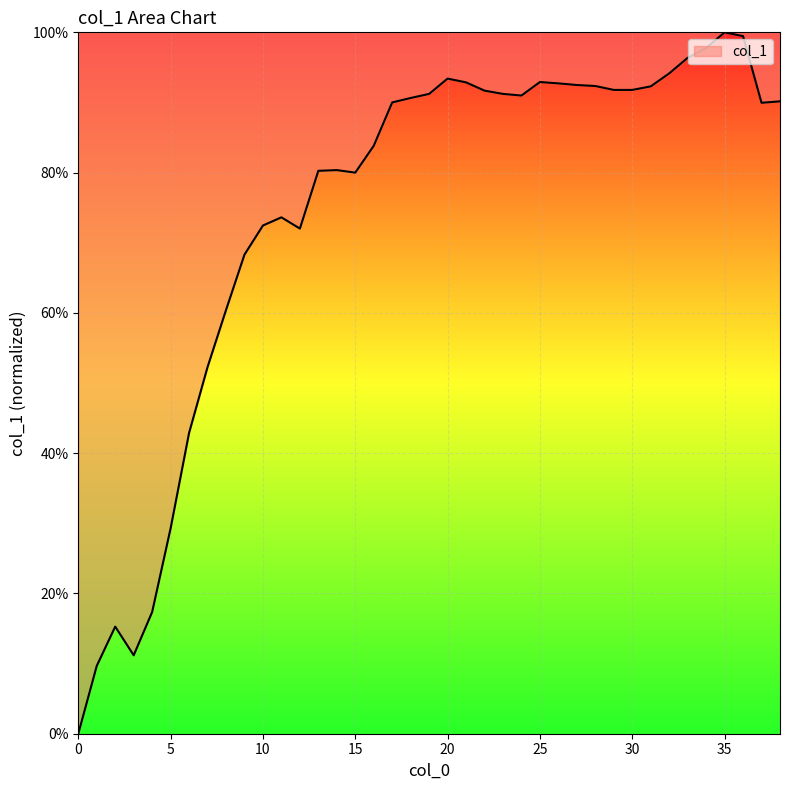

What is the greatest value displayed?

100.0